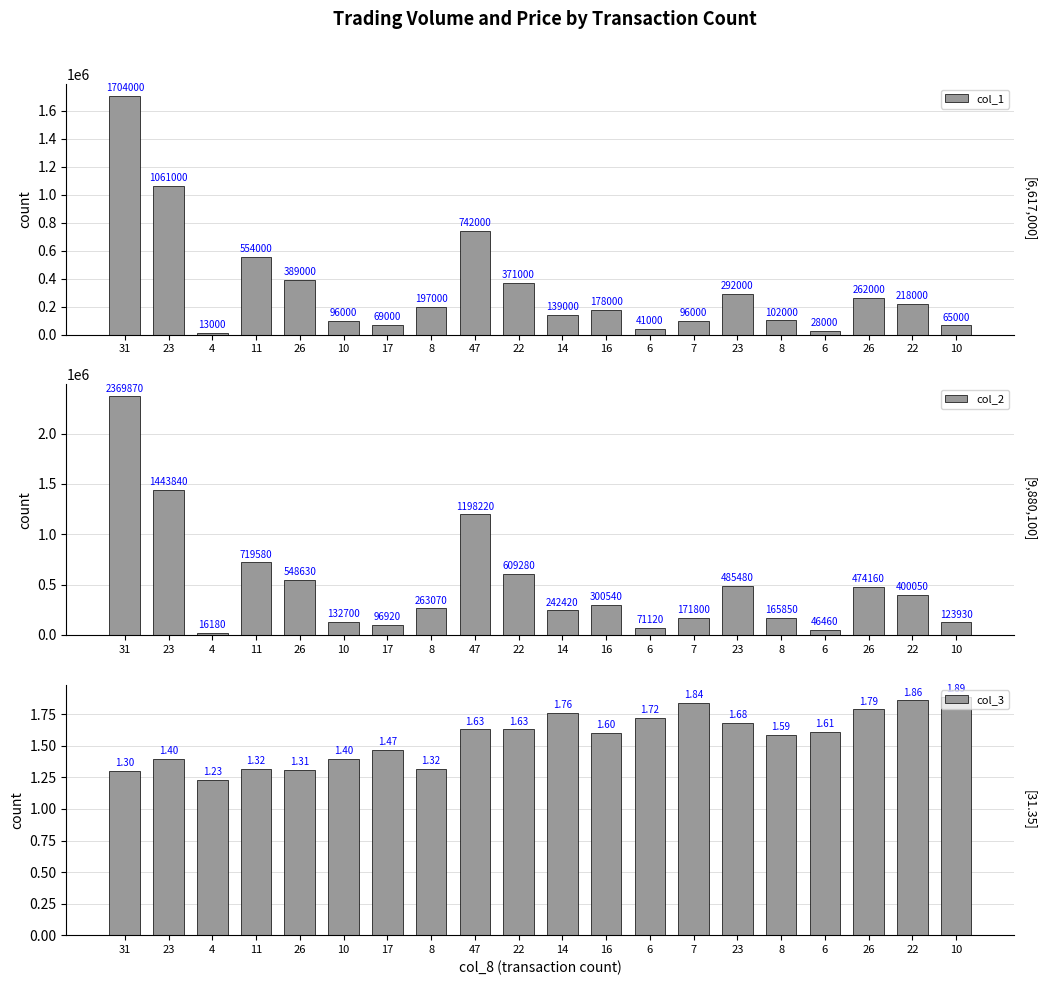

The value of col_1 at 31 is 2594587.4. True or false?

False